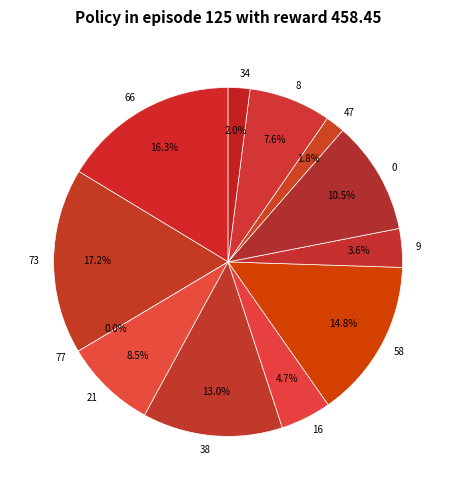

Rank the categories by value from highest to lowest.

73, 66, 58, 38, 0, 21, 8, 16, 9, 34, 47, 77